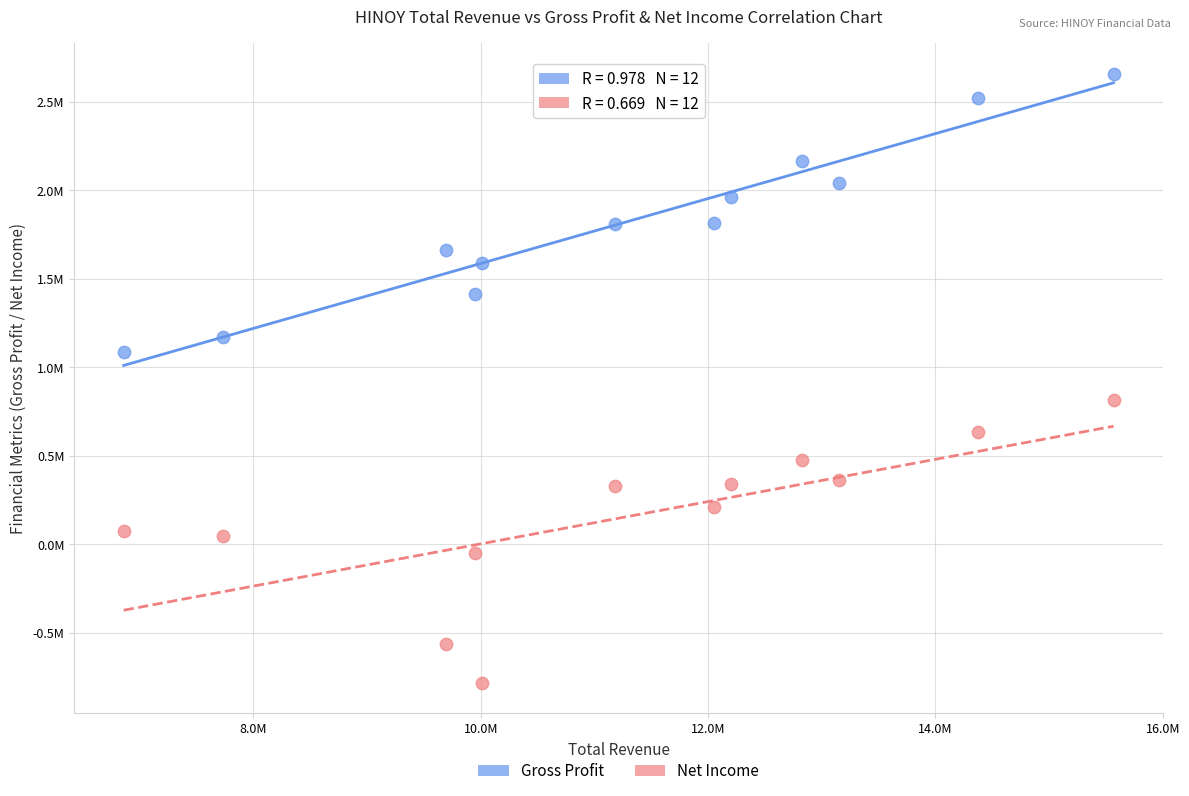

What are all the series names shown in the legend?

Gross Profit, Net Income